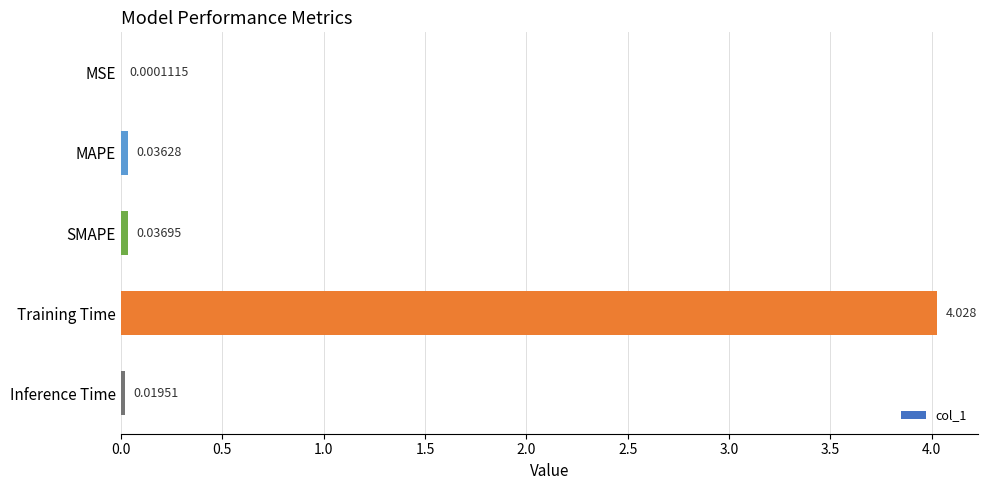

Which has a higher value, MAPE or MSE?

MAPE